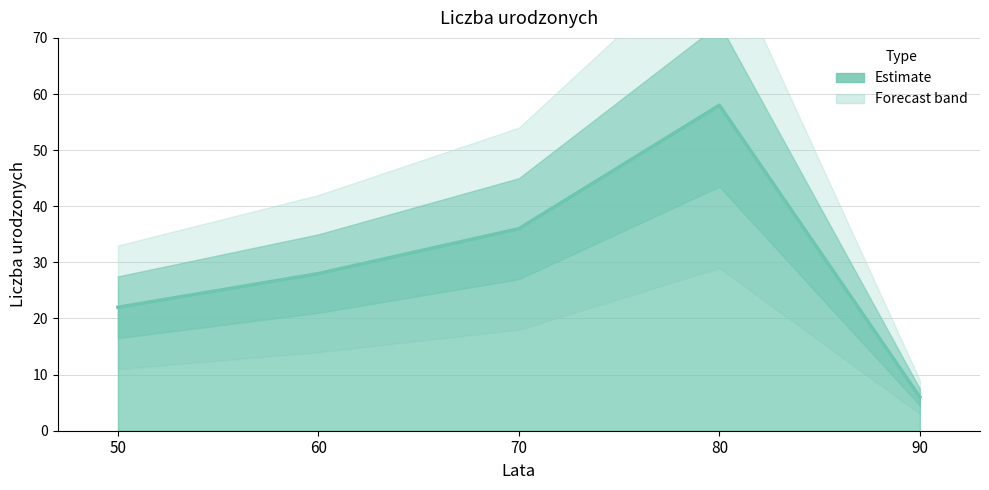

What is the difference between the values at 80 and 60?

30